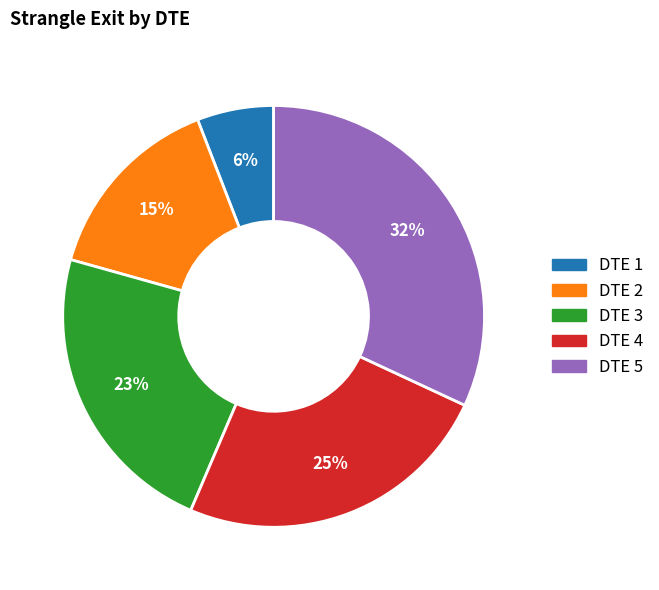

How many slices are in this pie chart?

5